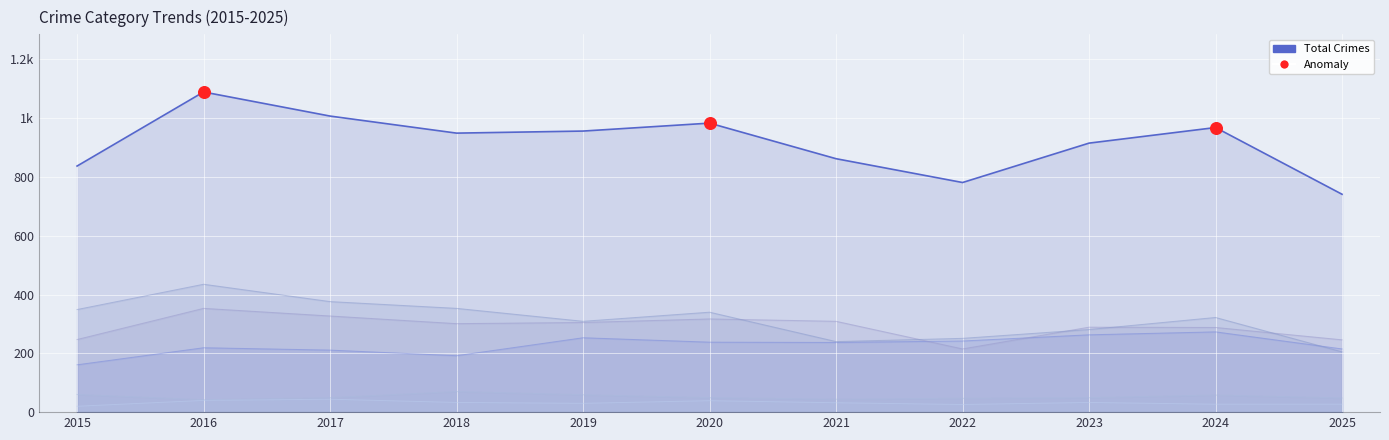

Which series reaches the maximum Y coordinate?

Total